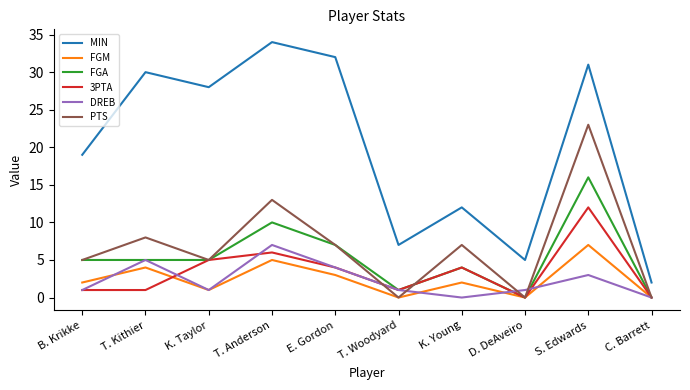

Between T. Woodyard and C. Barrett, which series saw the biggest shift?

MIN